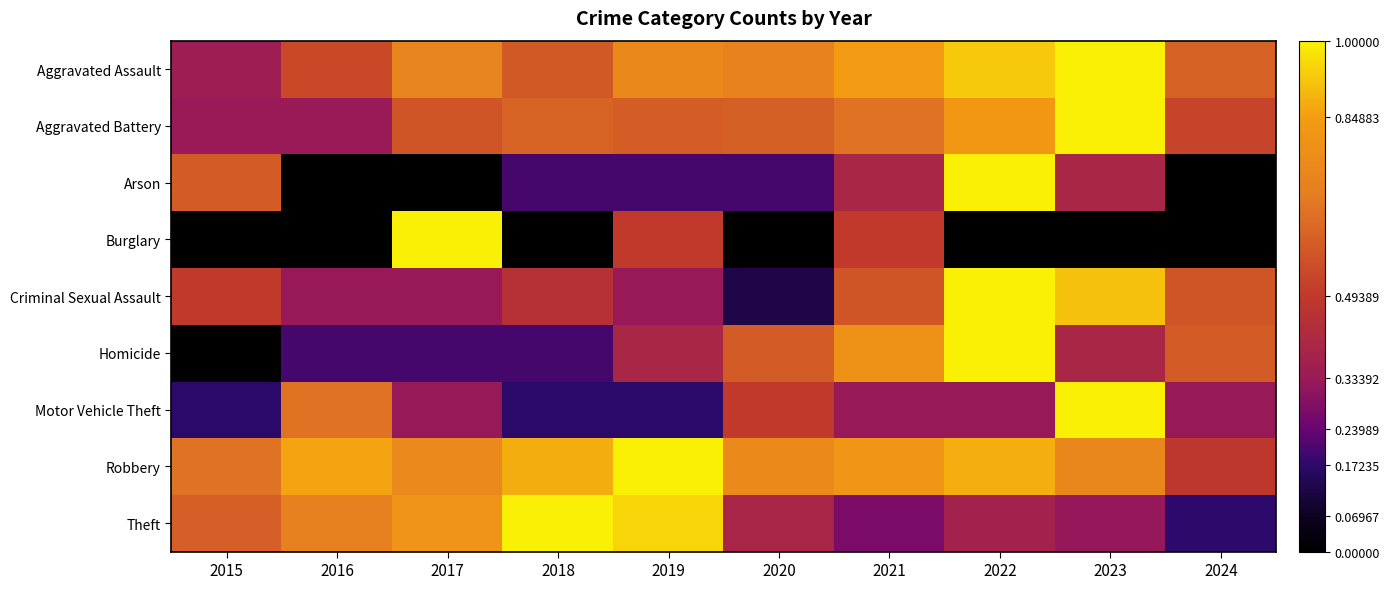

Between 2016 and 2017, which is larger?

2017